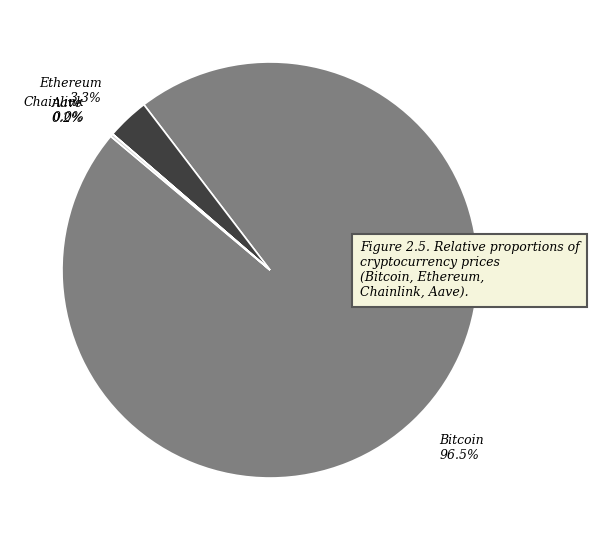

To the nearest percent, what is the average slice percentage?

25%